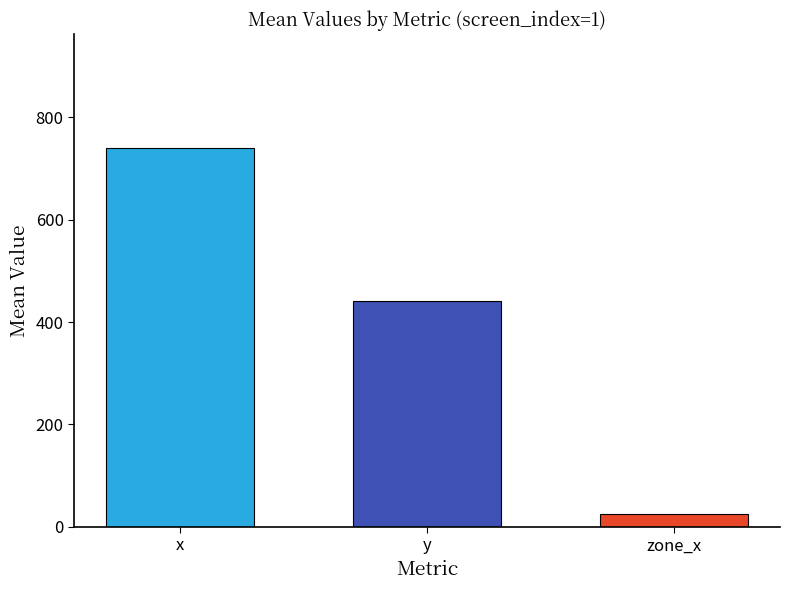

The value at y is 440.6. True or false?

True